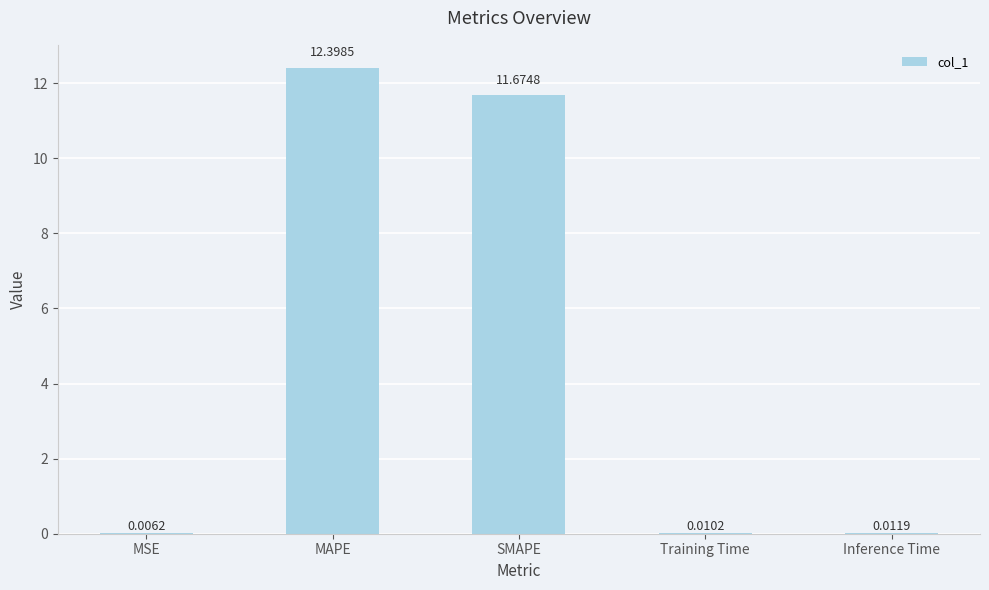

Which label corresponds to the largest value in the chart?

MAPE